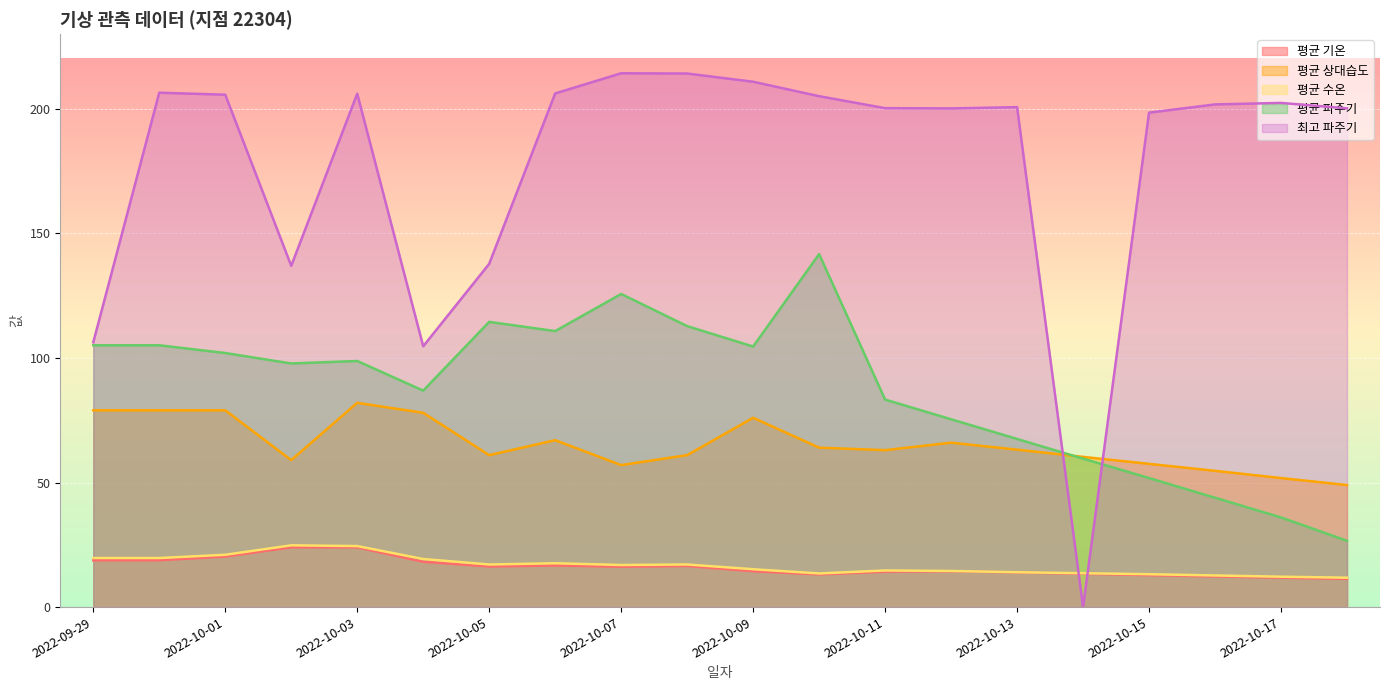

Is it true that 평균 기온 equals 12.8 at 2022-09-29?

False